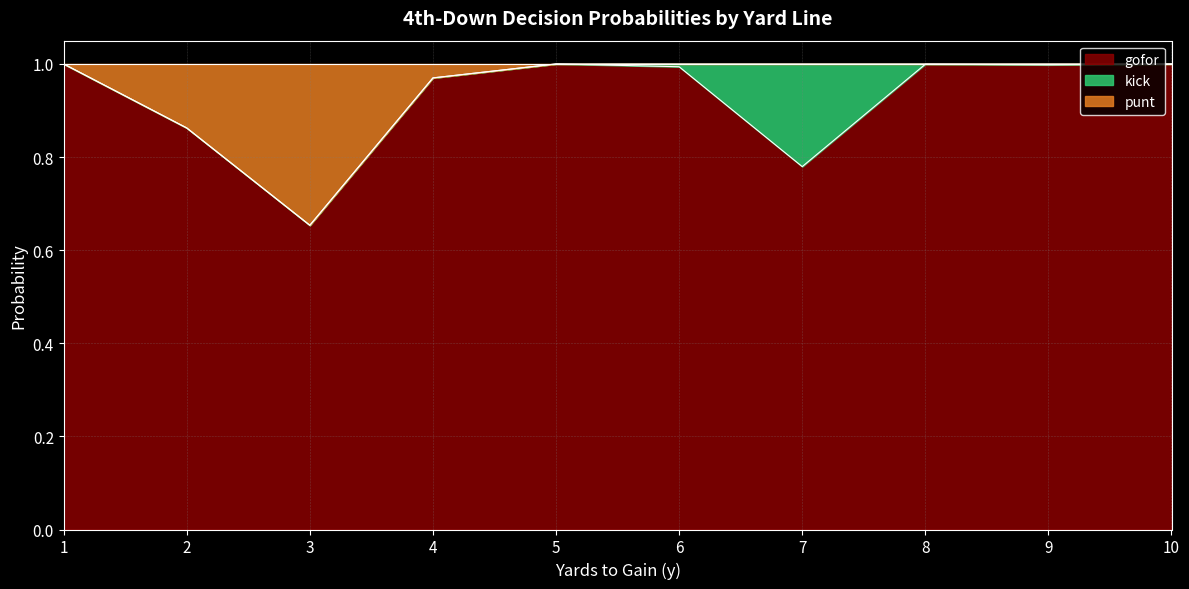

Is it true that gofor equals 1.0 at 8?

True